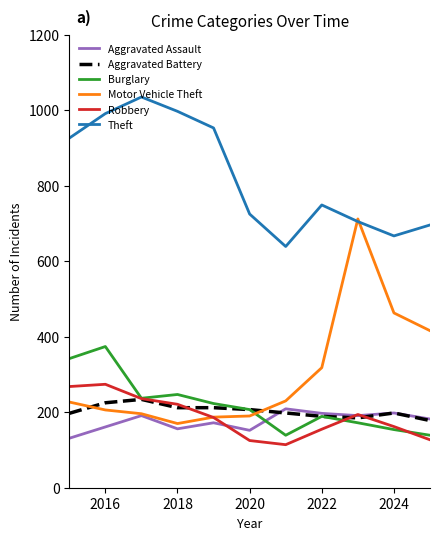

Which series has the largest total across all categories?

Theft